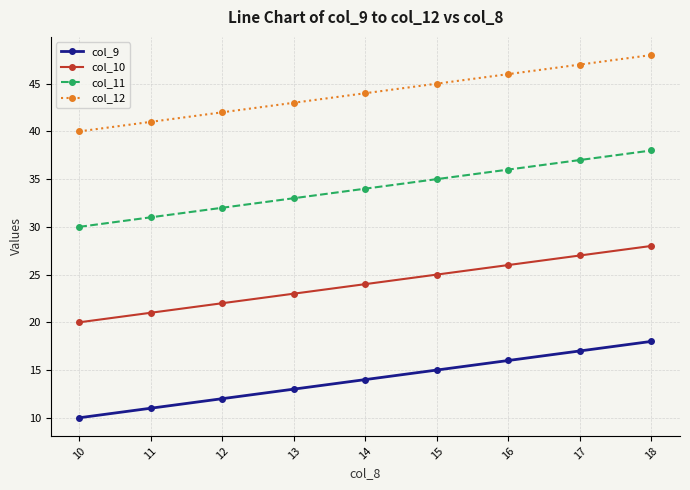

Is the value of col_9 at 12 greater than the value of col_10 at 12?

No